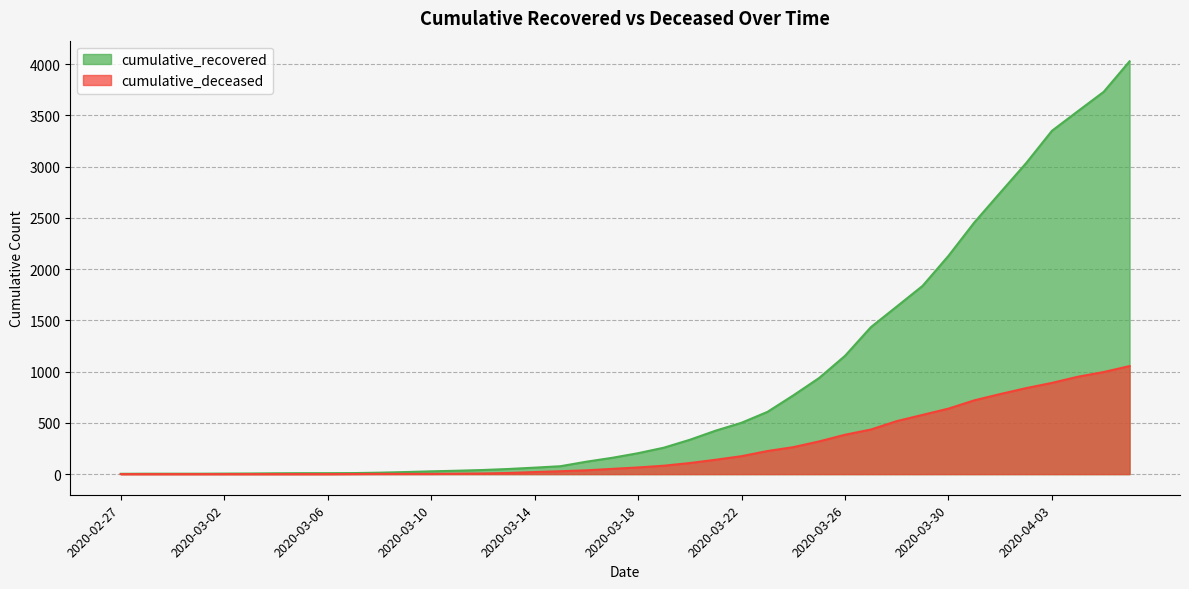

True or false: cumulative_recovered and cumulative_deceased intersect in this chart.

False